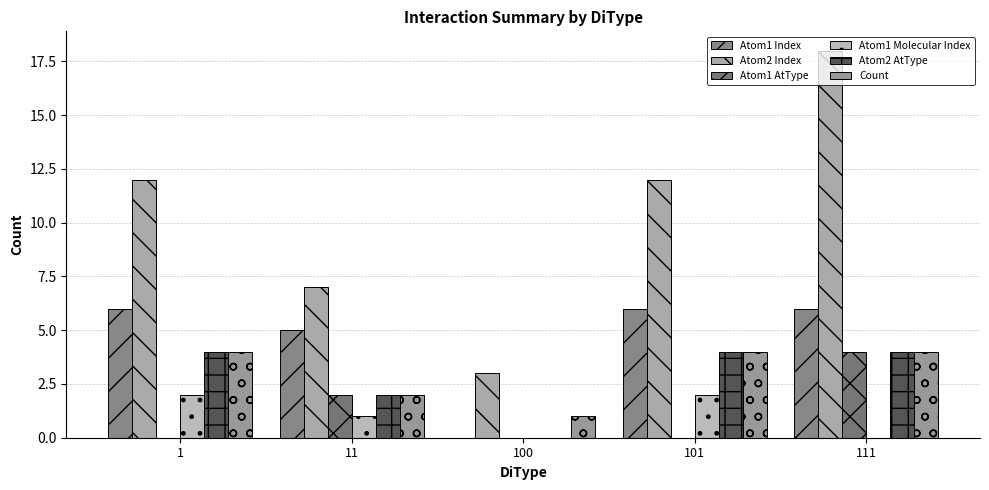

What are all the series names shown in the legend?

Atom1 Index, Atom2 Index, Atom1 AtType, Atom1 Molecular Index, Atom2 AtType, Count